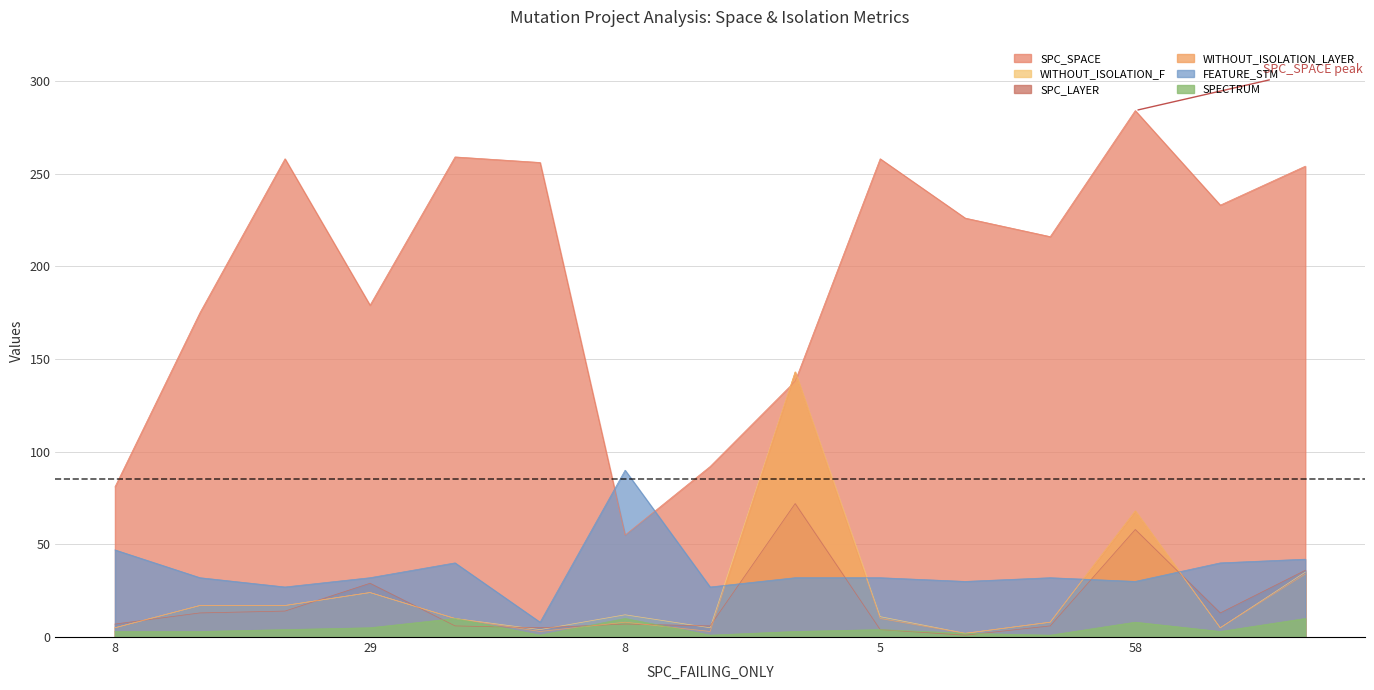

The SPC_LAYER series shows 72 at 72. True or false?

True